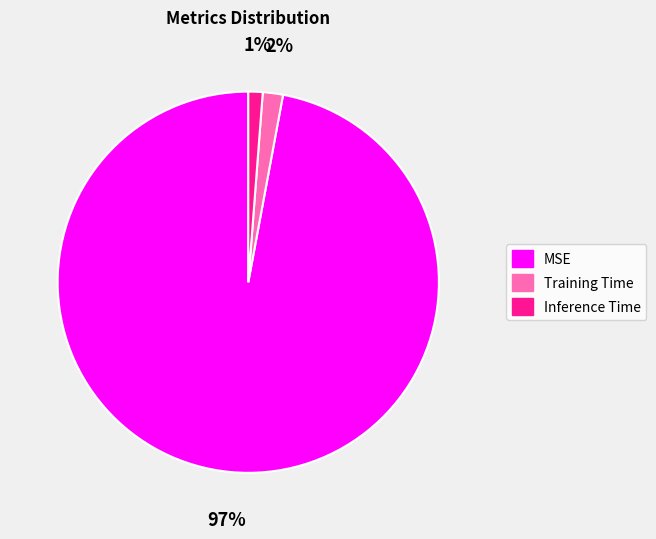

What is the largest slice in the pie chart?

MSE